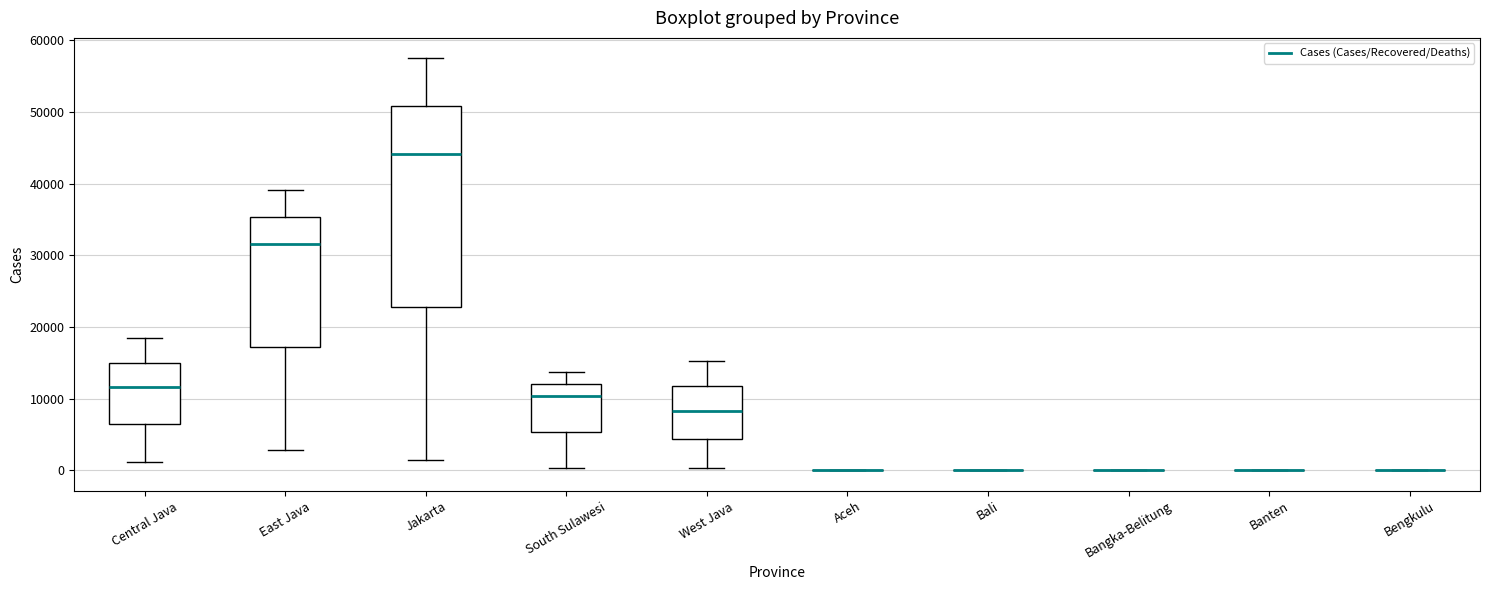

Reading left to right, transcribe this box plot: for each box, give where its median line is, the range the box spans, and where its two whiskers end, as read against the y-axis. The values are not printed on the chart, so give them approximately, as read against the axis.

Central Java: median 12000, box 6000 to 15000, whiskers 1000 to 18000
East Java: median 32000, box 17000 to 35000, whiskers 3000 to 39000
Jakarta: median 44000, box 23000 to 51000, whiskers 1000 to 57000
South Sulawesi: median 10000, box 5000 to 12000, whiskers 0 to 14000
West Java: median 8000, box 4000 to 12000, whiskers 0 to 15000
Aceh: box collapsed to a line at 0, whiskers 0 to 0
Bali: box collapsed to a line at 0, whiskers 0 to 0
Bangka-Belitung: box collapsed to a line at 0, whiskers 0 to 0
Banten: box collapsed to a line at 0, whiskers 0 to 0
Bengkulu: box collapsed to a line at 0, whiskers 0 to 0